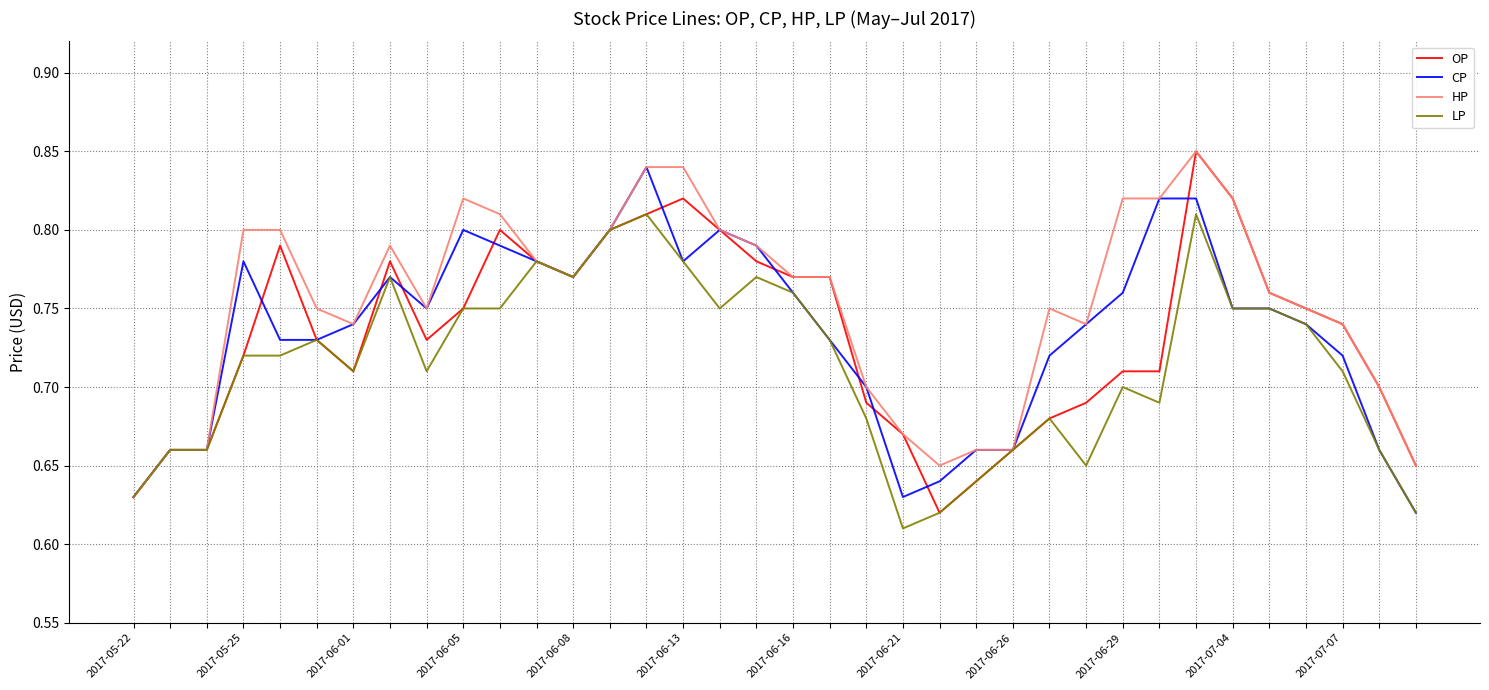

Does the chart display data point markers on the line(s)?

No